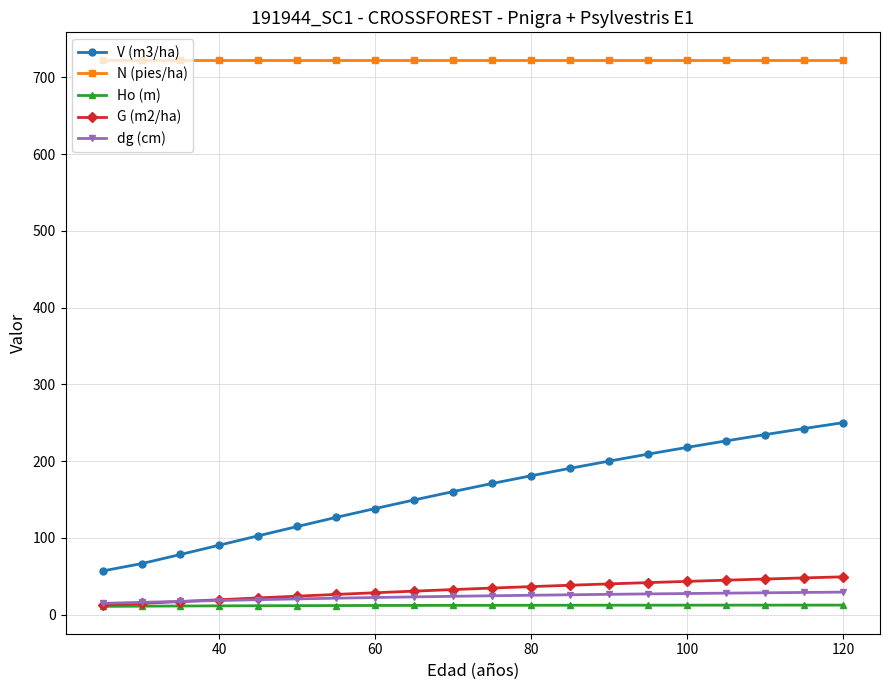

Which series has the largest total across all categories?

N (pies/ha)